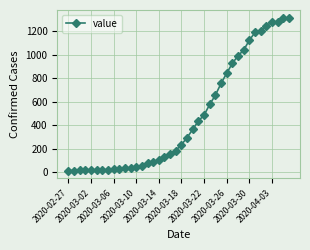

What is the maximum value shown in the chart?

1317